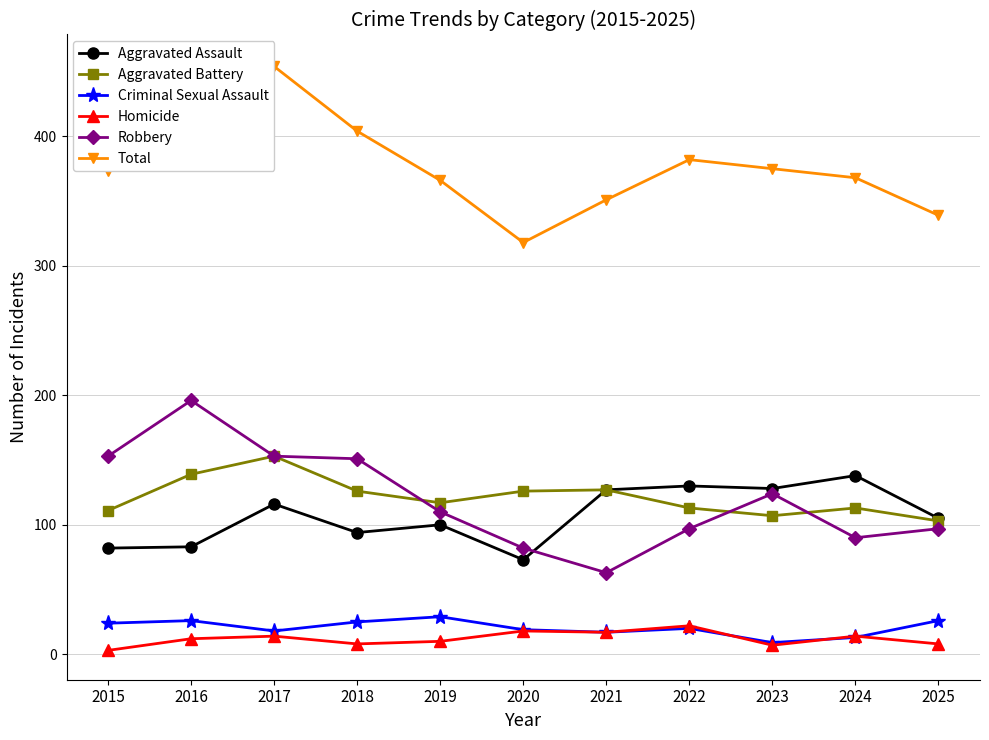

What is the lowest value of the Robbery series?

63